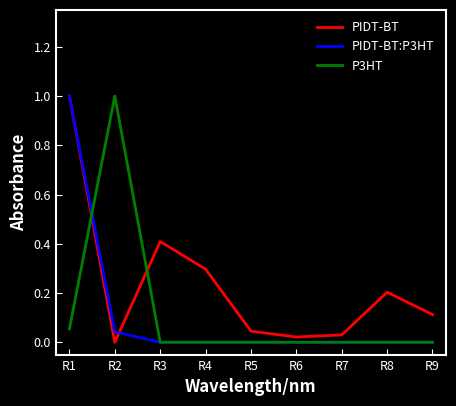

What are all the series names shown in the legend?

PIDT-BT, PIDT-BT:P3HT, P3HT